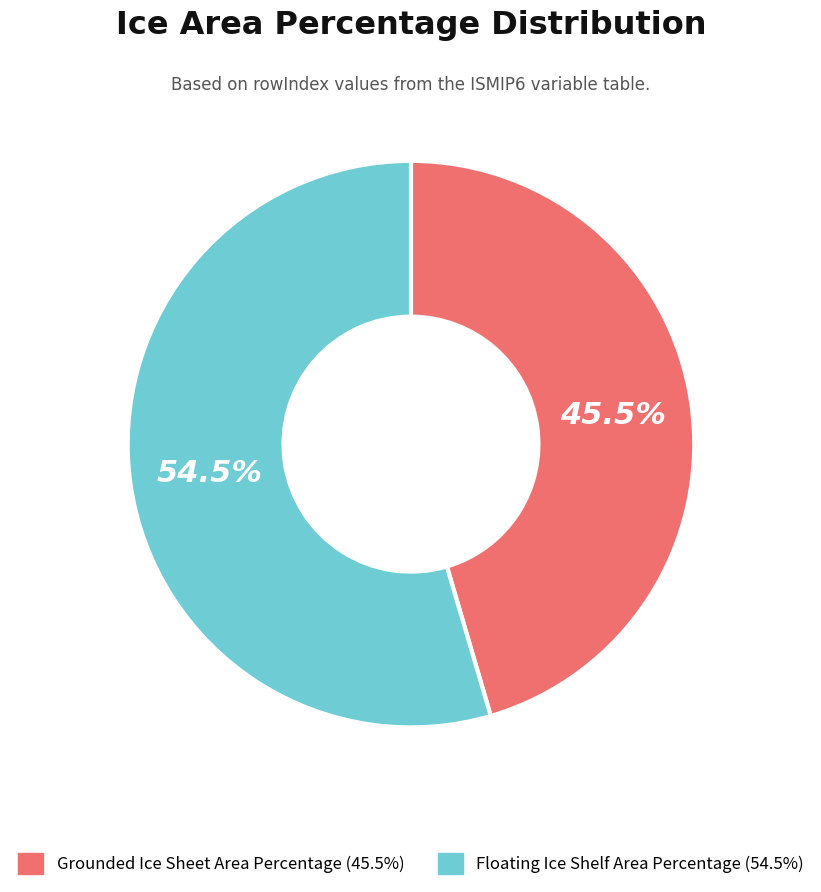

Rank the categories by value from lowest to highest.

Grounded Ice Sheet Area Percentage, Floating Ice Shelf Area Percentage